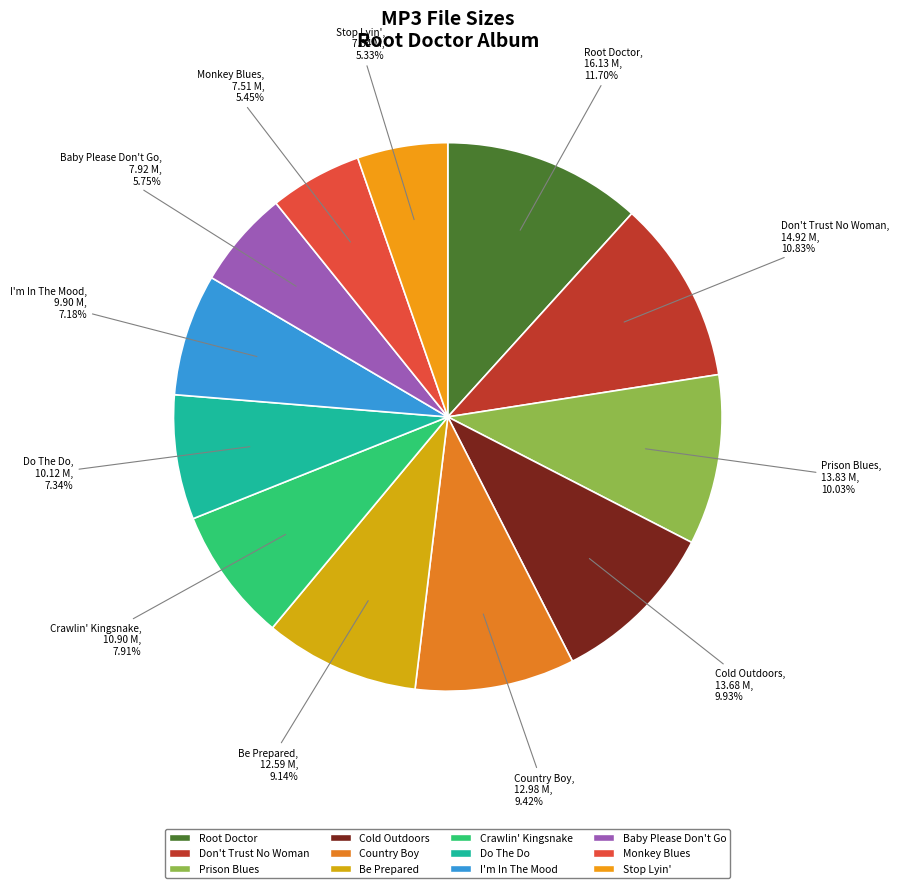

How many segments does this pie chart have?

12